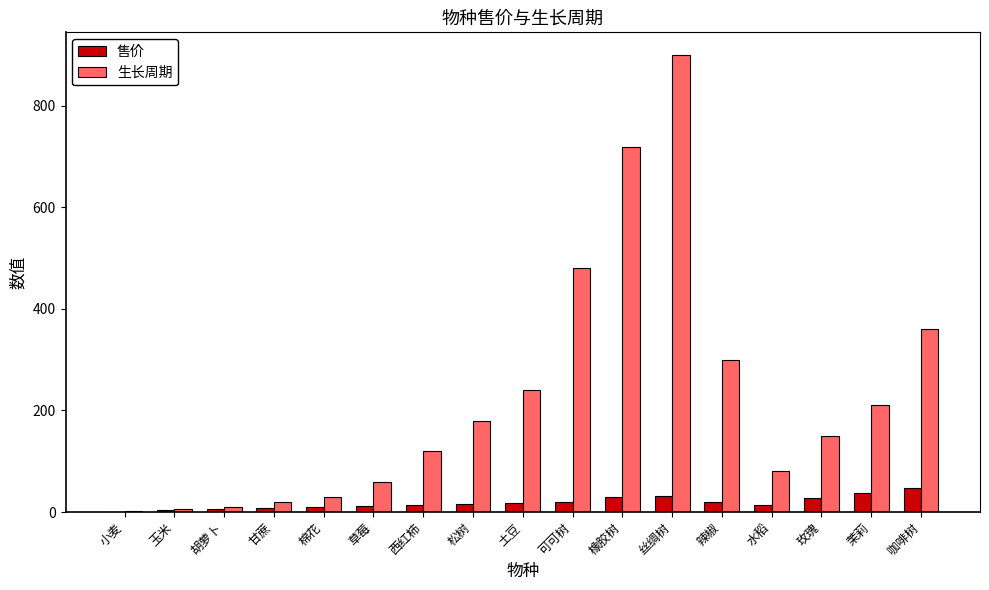

What is the maximum value shown in the chart?

900